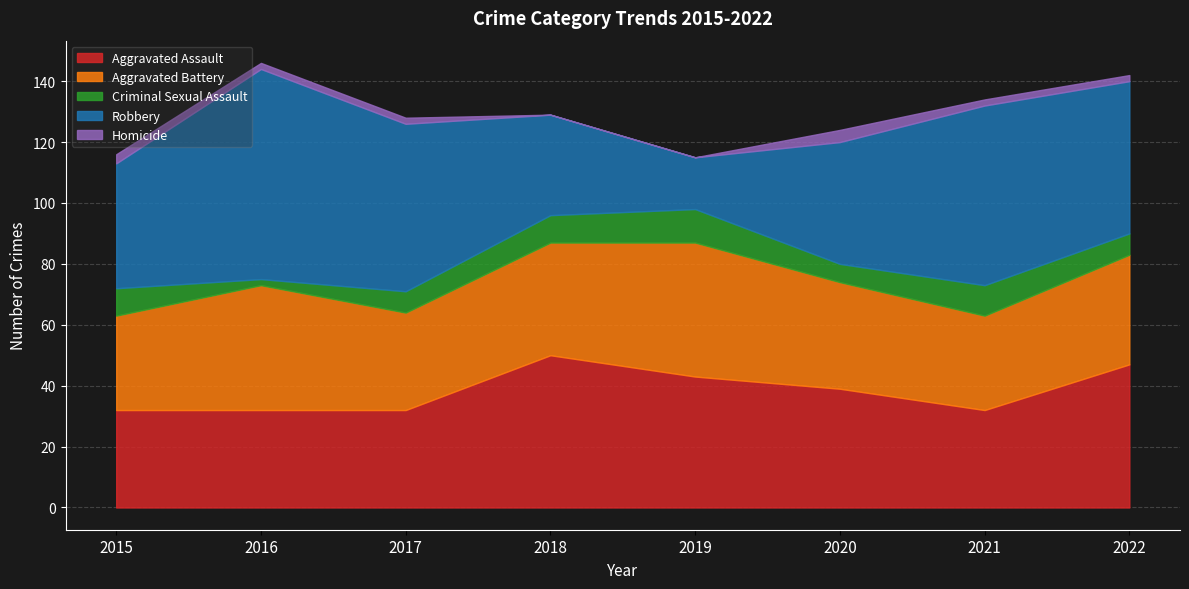

After their last crossing, which series has the higher values: Aggravated Assault or Aggravated Battery?

Aggravated Assault